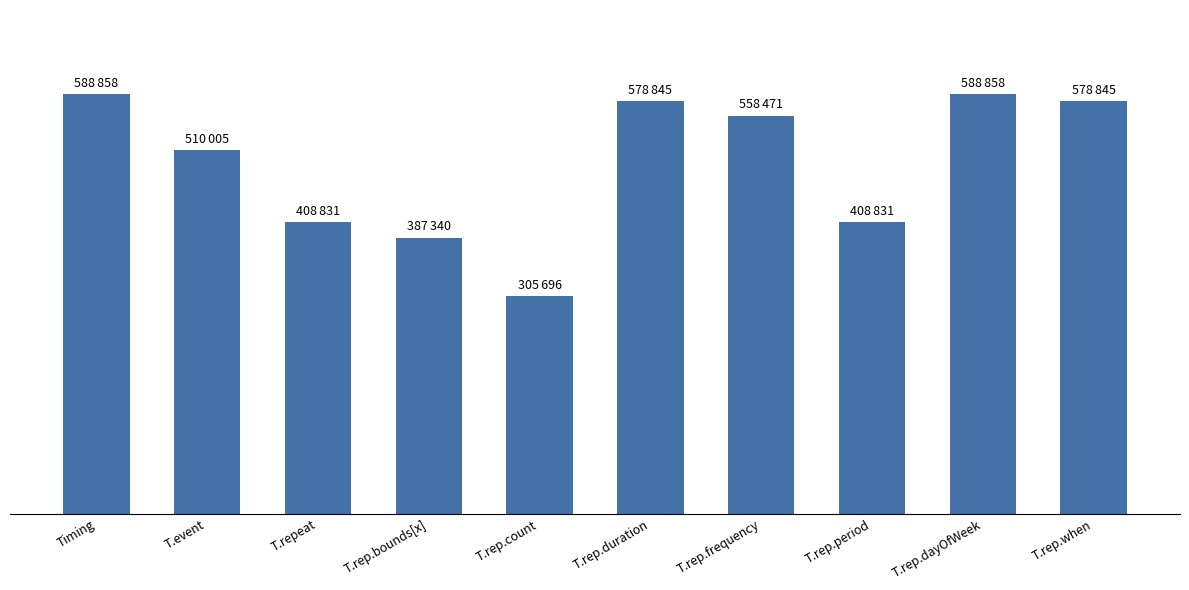

Does the chart contain any negative values?

No